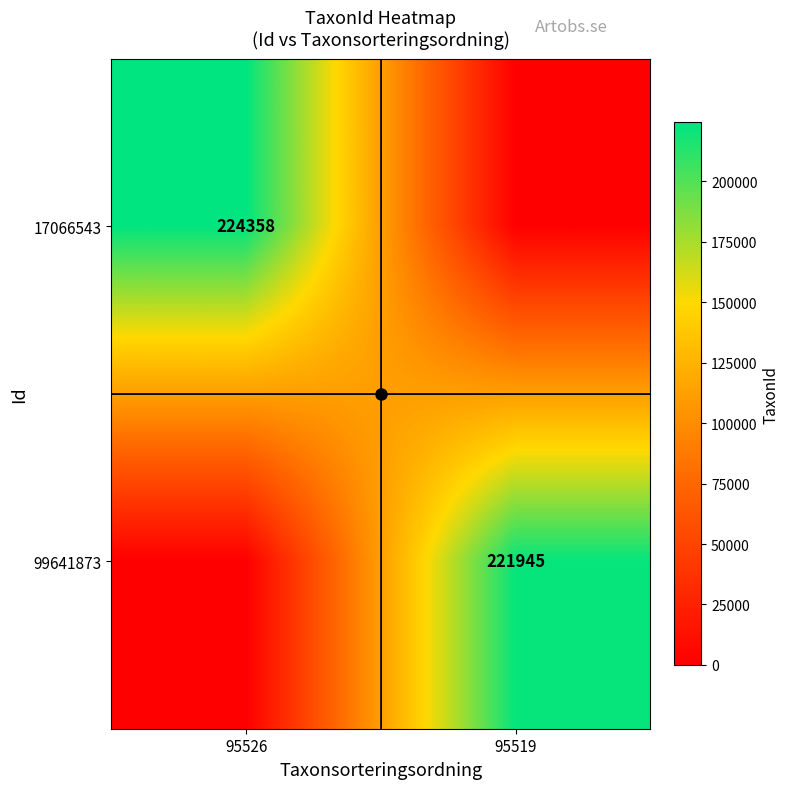

At which category does the chart reach its peak across all series?

95526